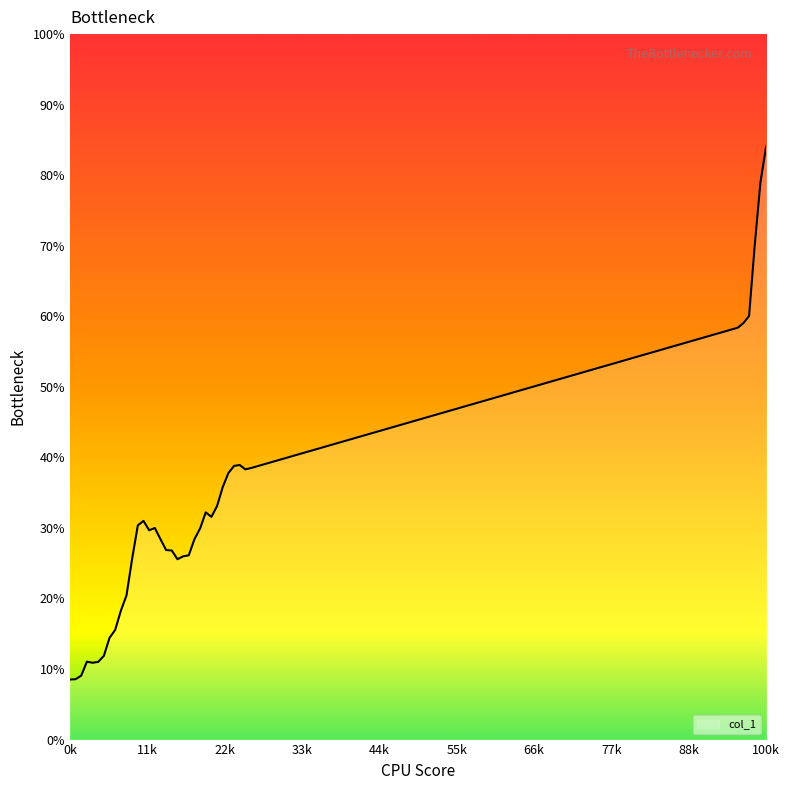

Reading left to right, list all the values displayed in this chart.

8.5	8.6	9.1	11.0	10.9	11.0	11.9	14.4	15.5	18.3	20.4	25.7	30.4	31.0	29.7	30.0	28.4	26.9	26.8	25.6	26.0	26.1	28.4	29.9	32.2	31.6	33.1	35.8	37.8	38.8	38.9	38.3	38.5	58.4	59.0	60.0	70.0	78.9	84.0